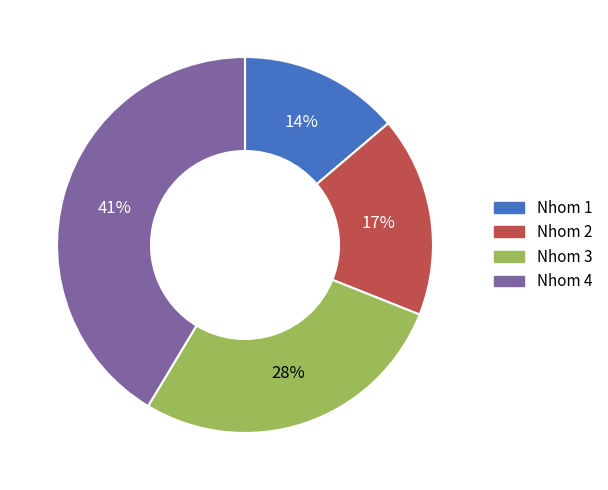

Is it true that Nhom 2 is 17% of the pie?

True